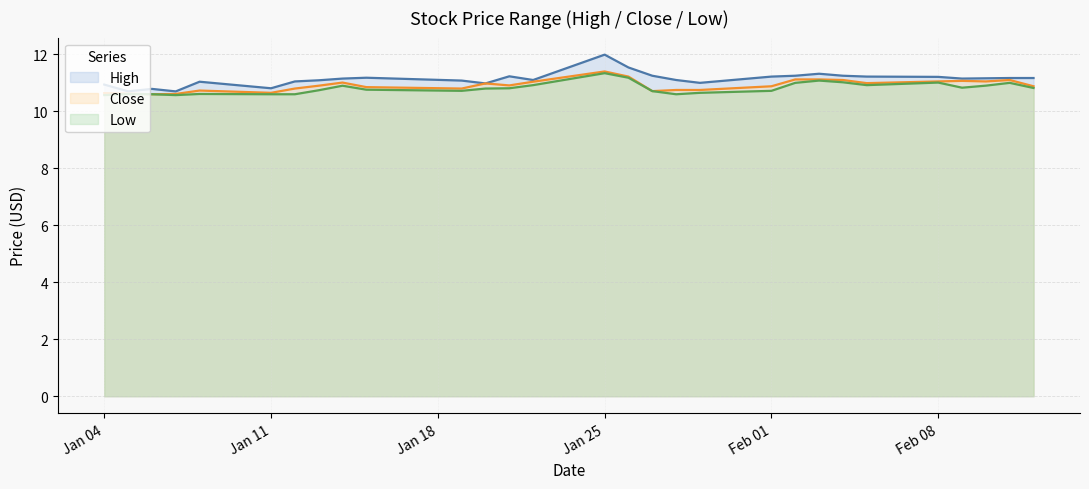

True or false: High has more than 2 points higher than both neighbors.

True